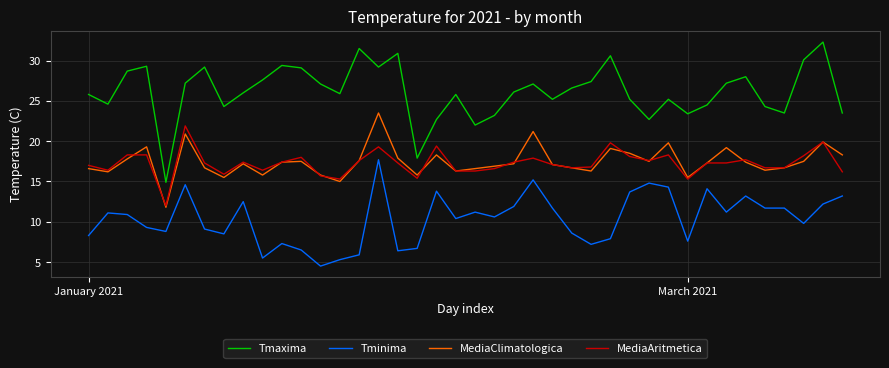

Which series has the largest range (max minus min)?

Tmaxima